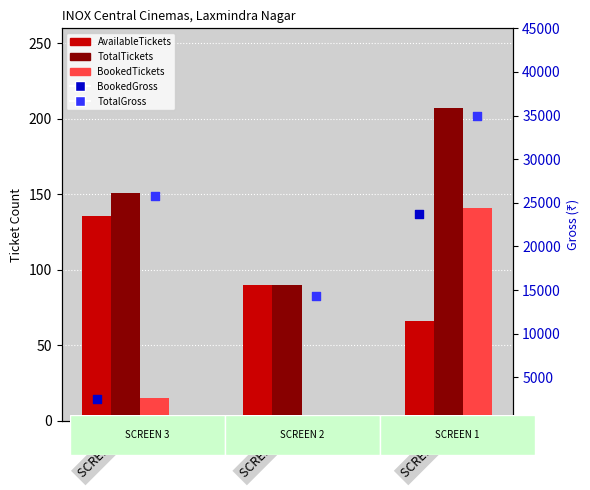

At how many categories does at least one series exceed 19686?

2